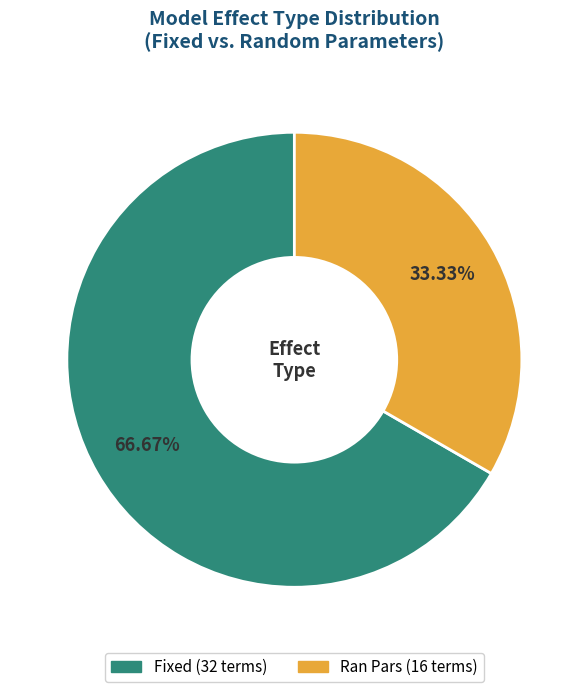

Is there a majority slice in this chart?

Yes